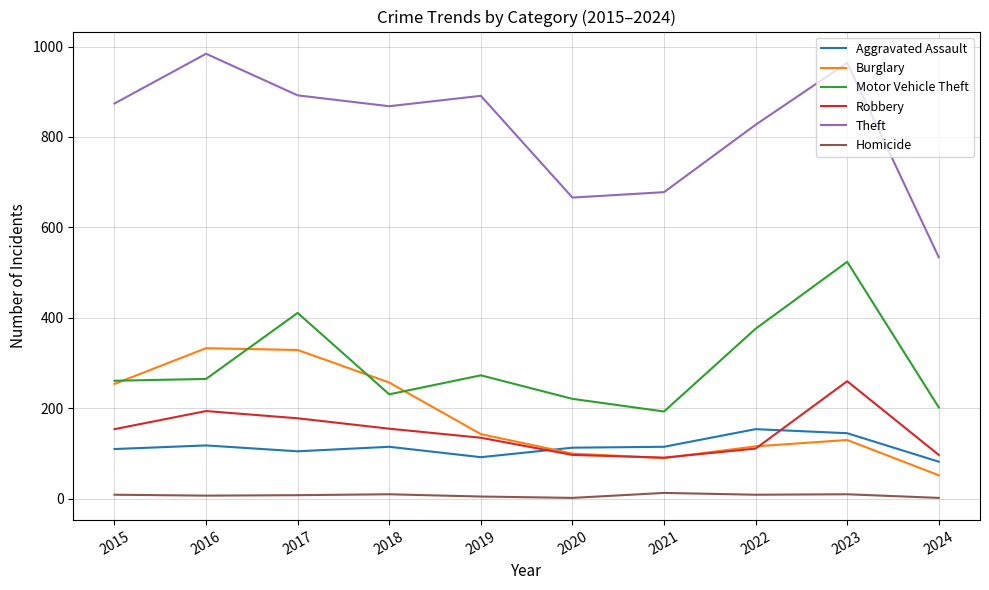

At 2024, list the series in order from largest to smallest.

Theft, Motor Vehicle Theft, Robbery, Aggravated Assault, Burglary, Homicide